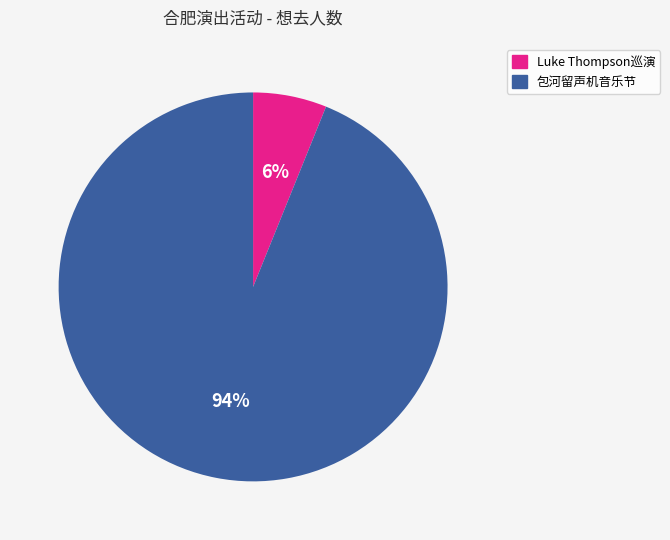

How many slices are in this pie chart?

2